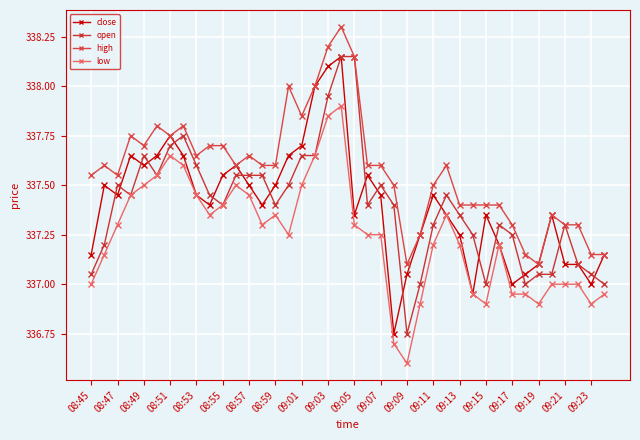

True or false: high and open intersect in this chart.

False